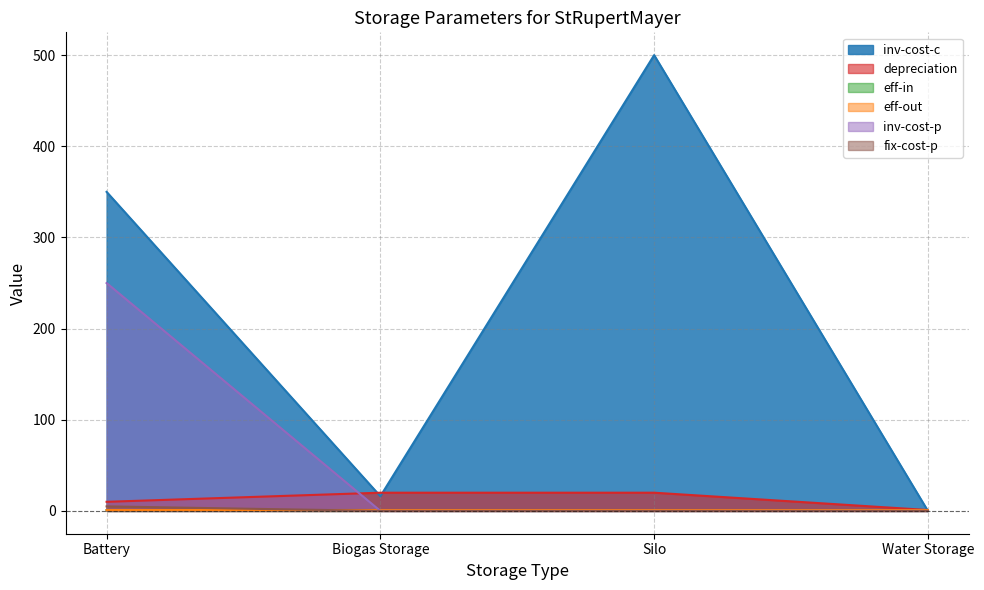

What is the difference between the maximum and minimum values in the eff-in series?

0.1